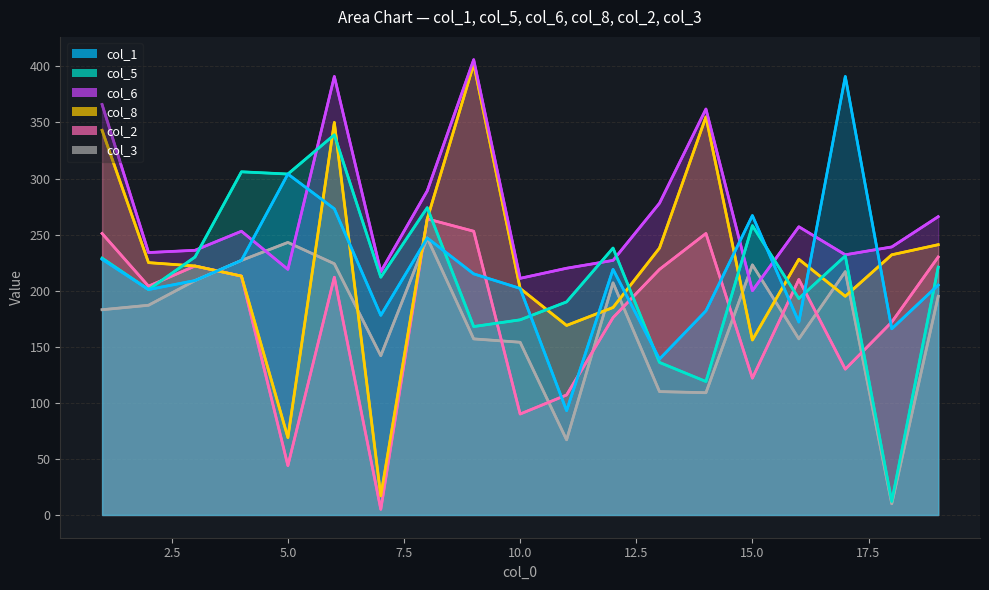

What is the difference between the maximum and minimum values in the col_6 series?

206